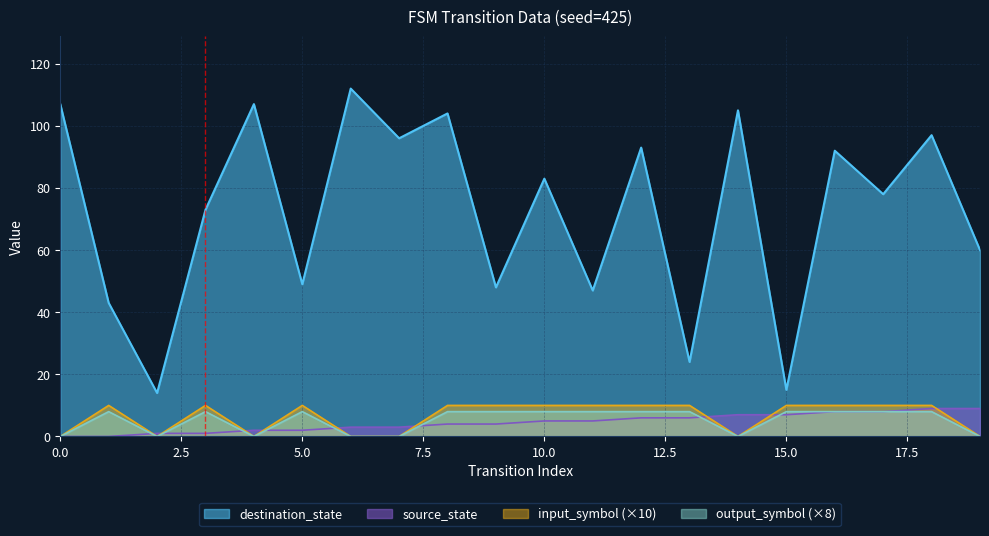

Between 1 and 19, which series saw the biggest shift?

destination_state